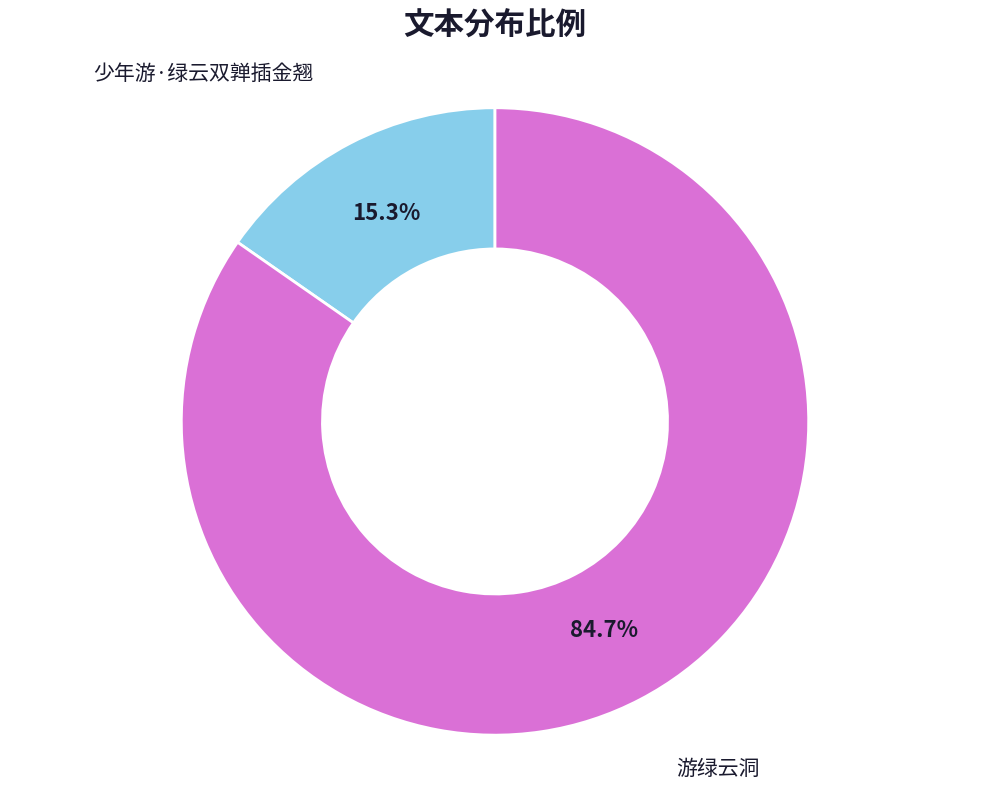

Count the number of slices in the pie.

2